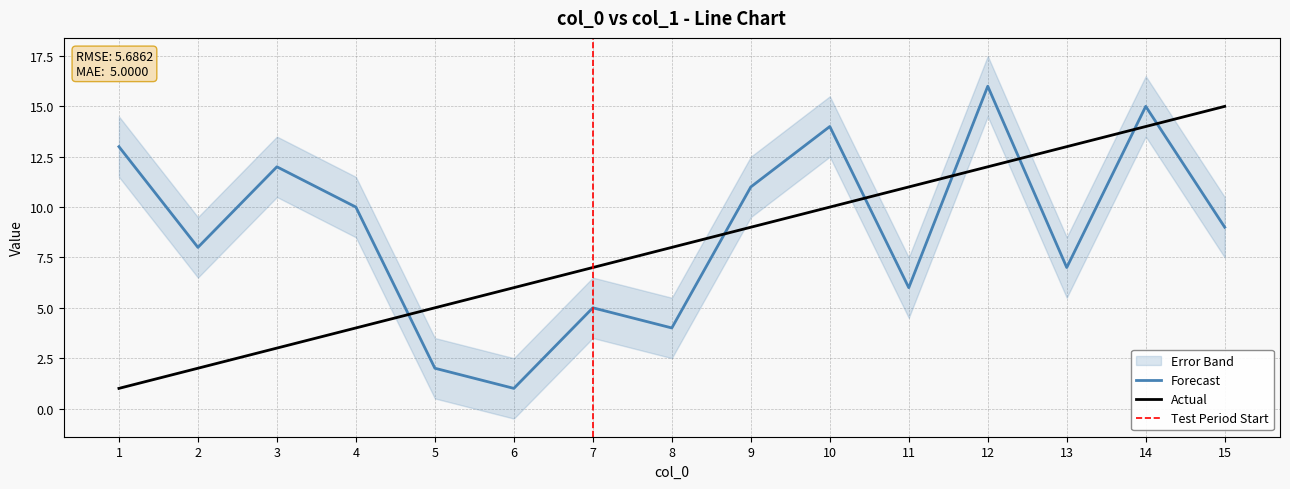

What is the value of the Actual point at the 5th from the left?

5